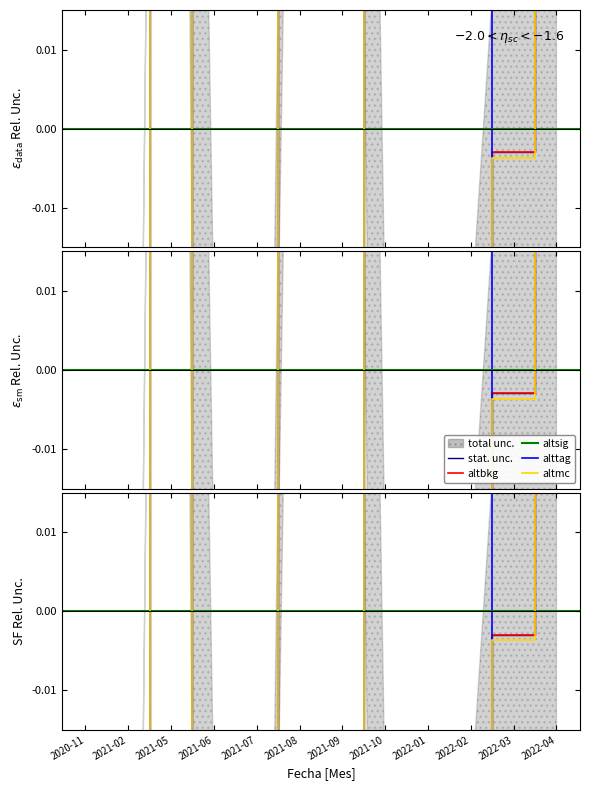

Which category has the highest value across all series?

2021-05